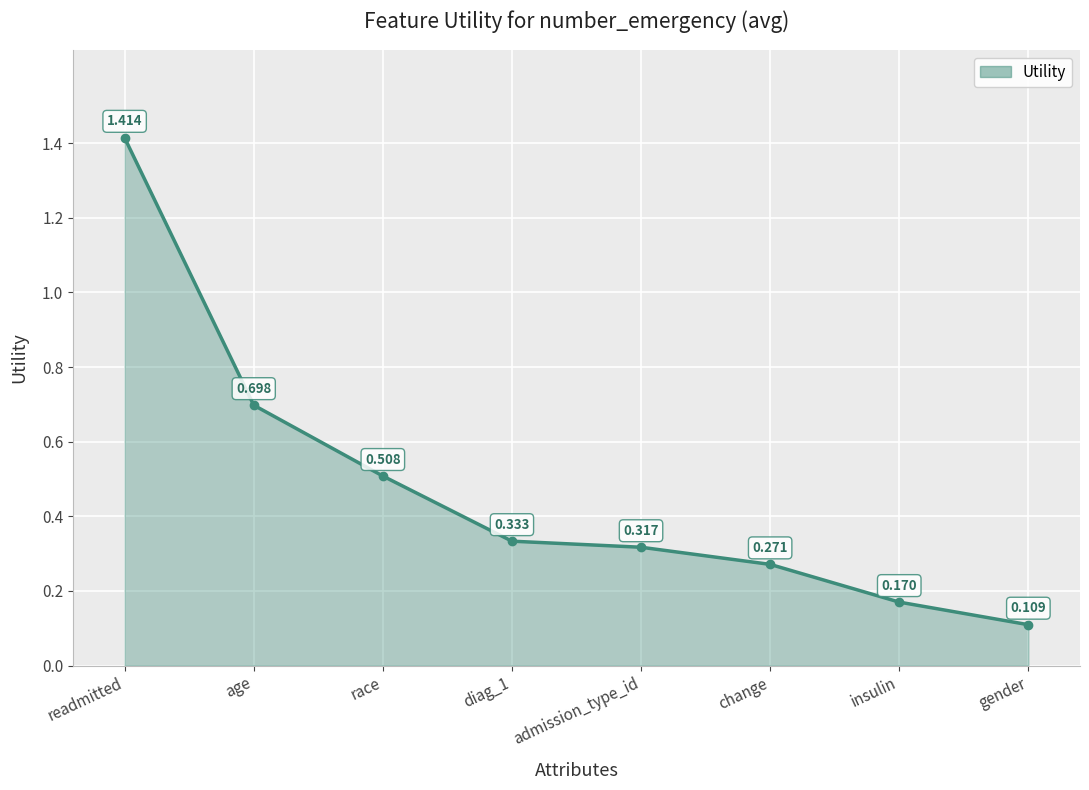

At which category does the chart reach its minimum across all series?

gender